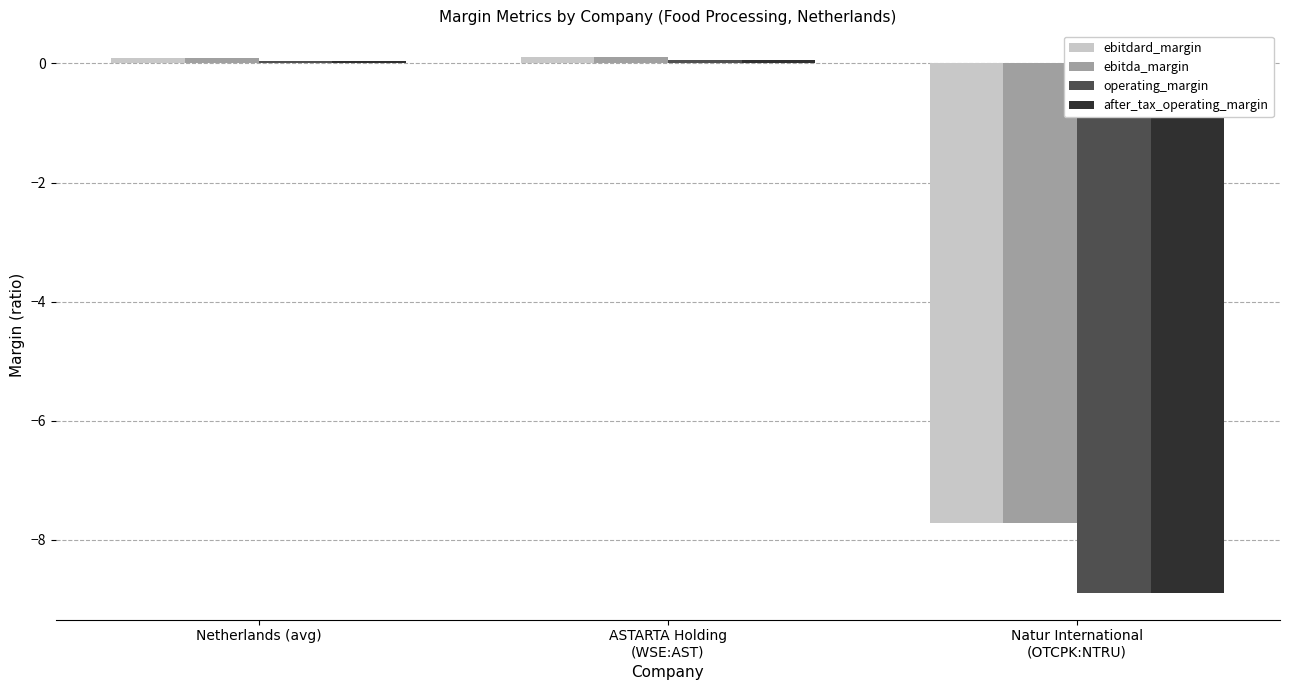

What is the total value across all series at Netherlands (avg)?

0.3